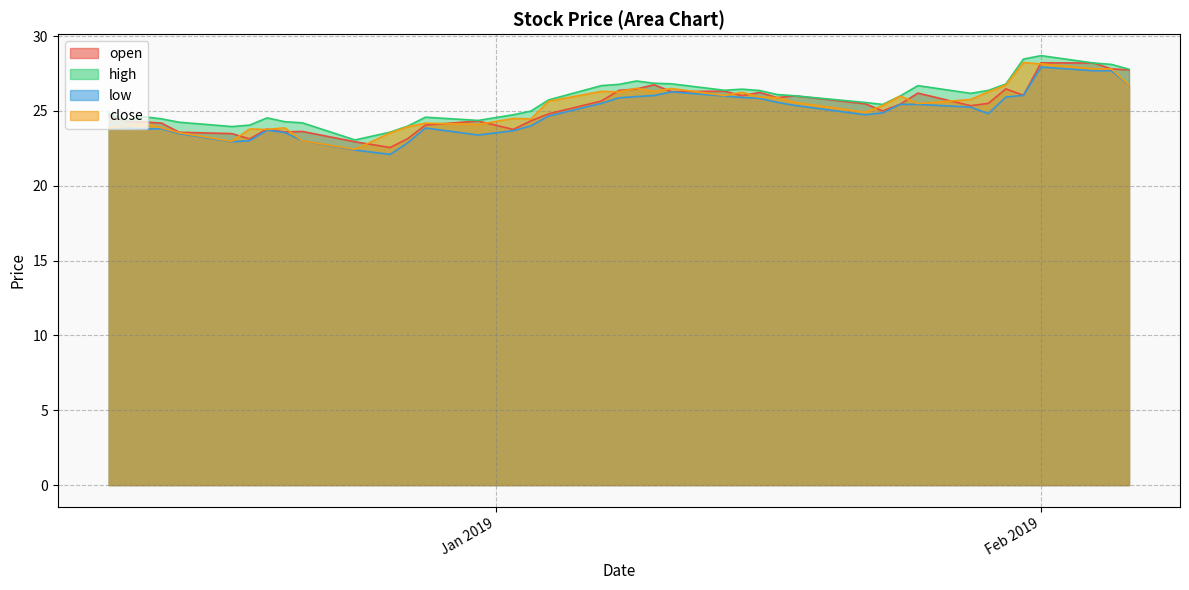

True or false: open and low cross at least once.

False